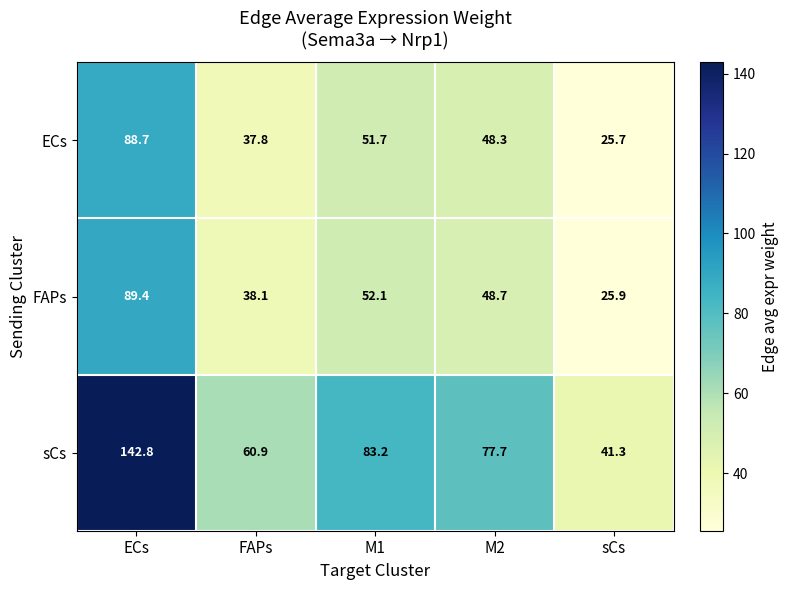

What is the difference between the maximum and minimum values in the ECs series?

63.0